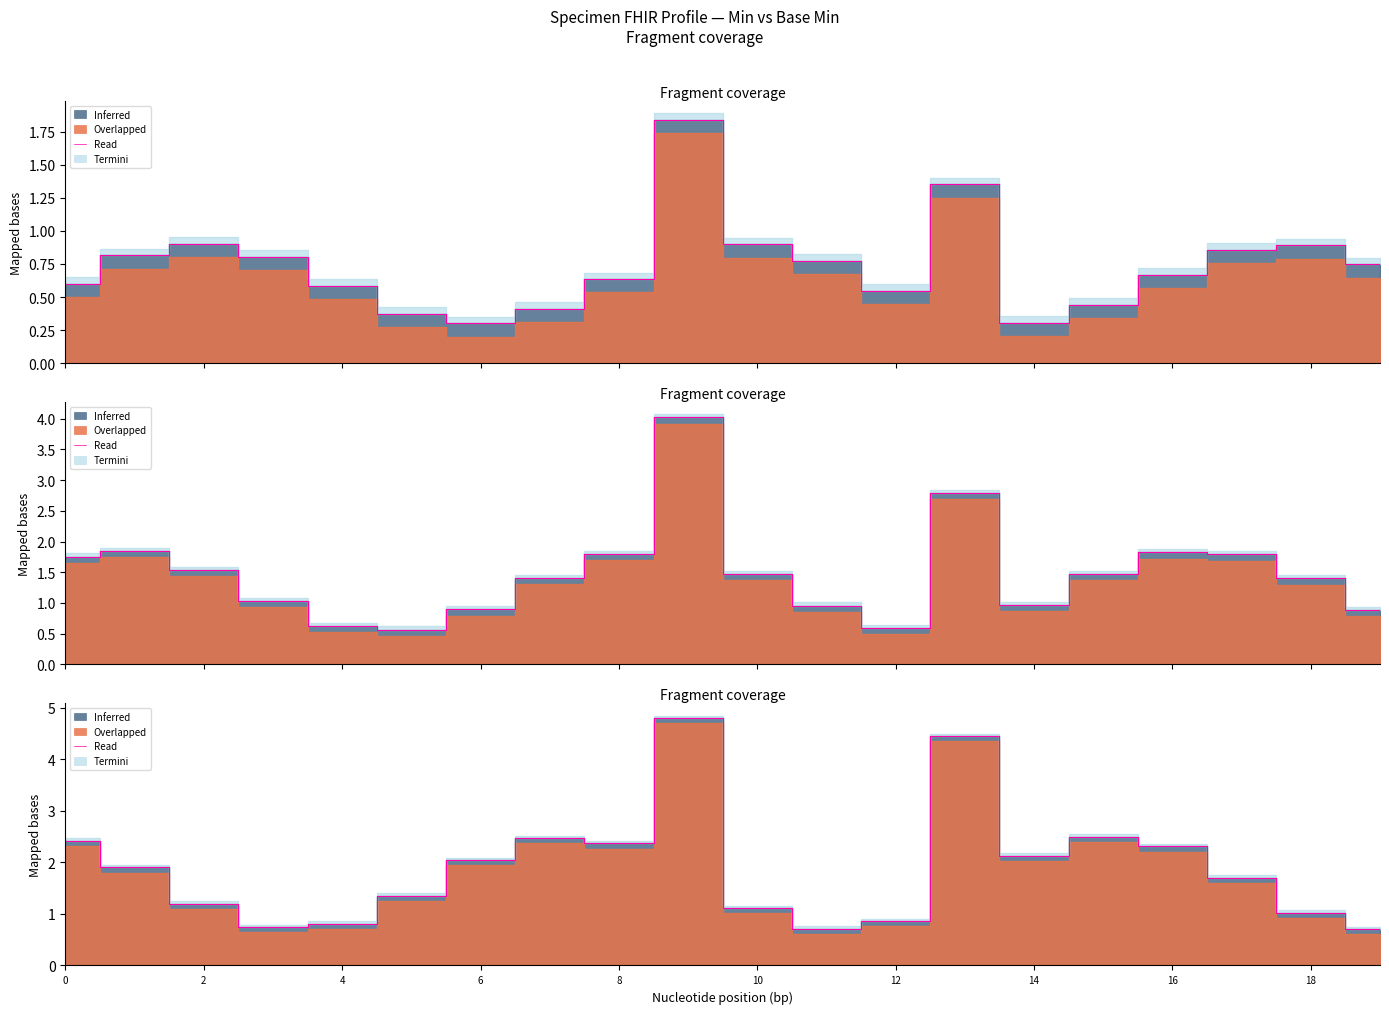

How many values exceed 1?

15